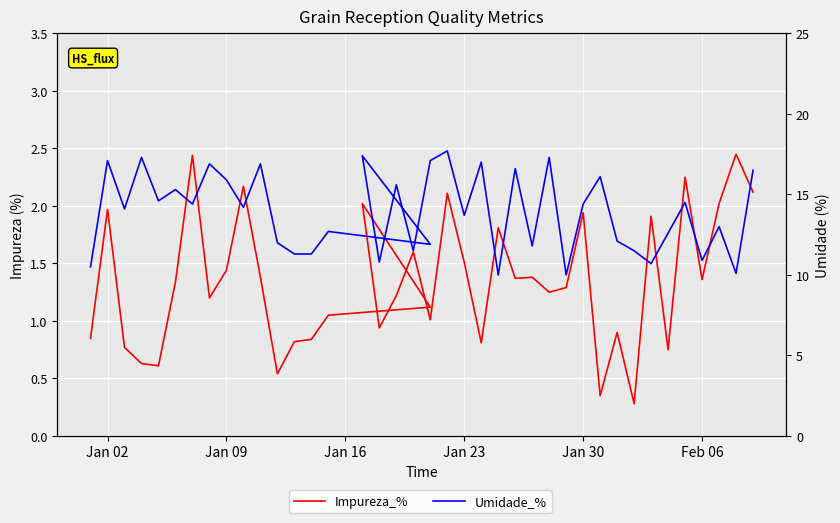

What is the value of the Impureza_% point at the 22nd from the left?

2.1